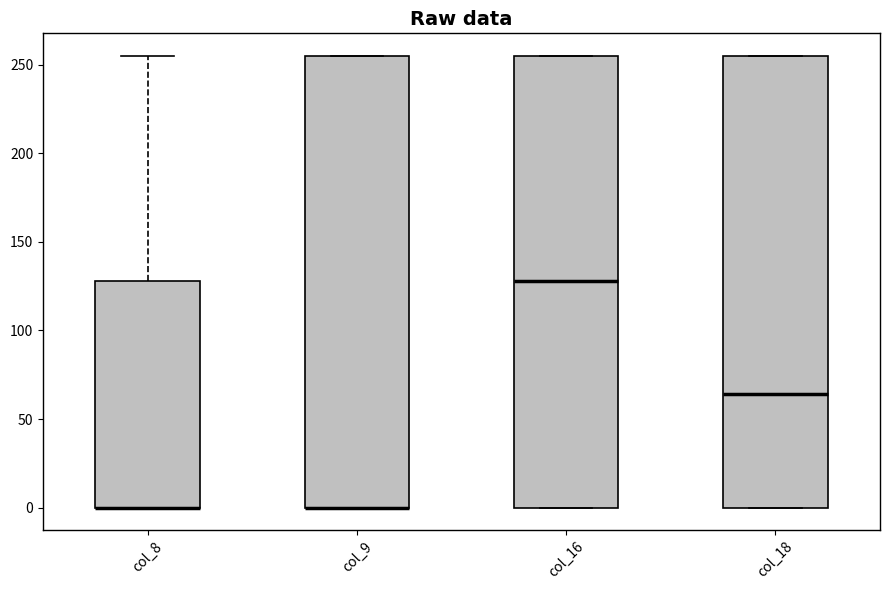

Where is the upper edge of the box for col_18 on the y-axis? The values are not printed on the chart, so give them approximately, as read against the axis.

255